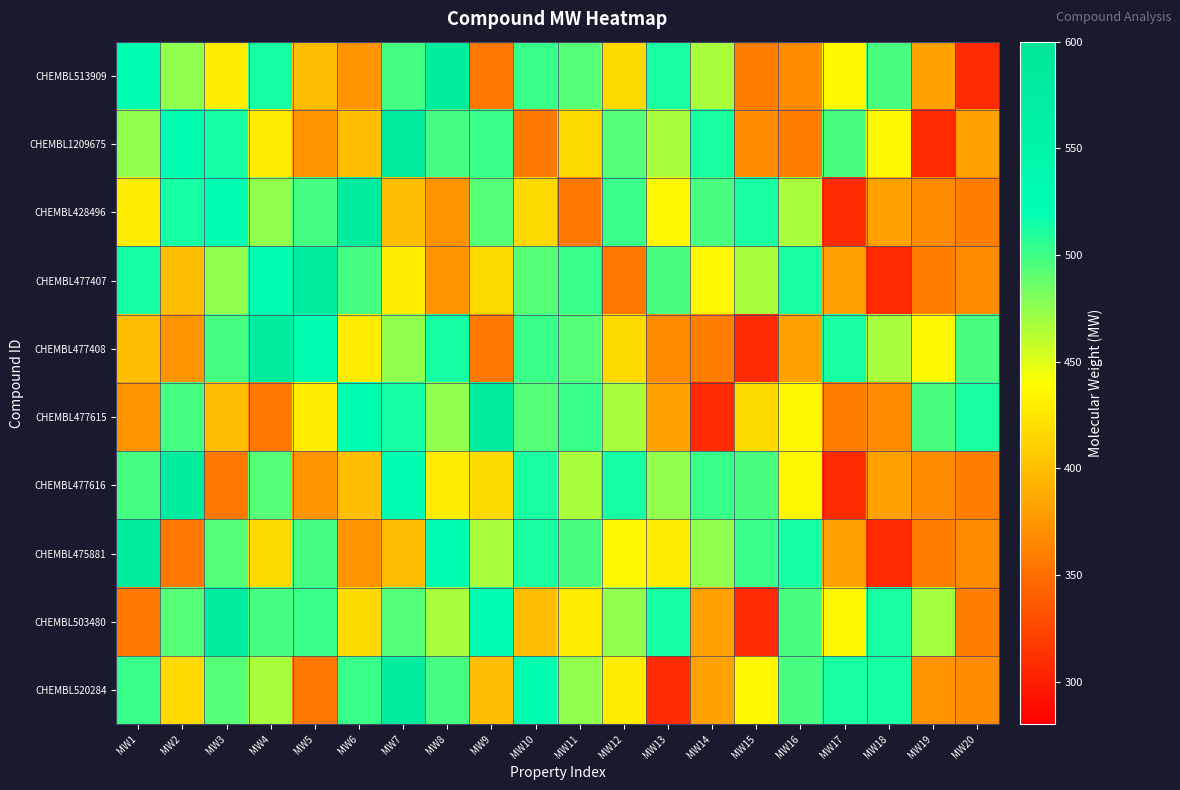

Which category has the lowest value across all series?

MW20